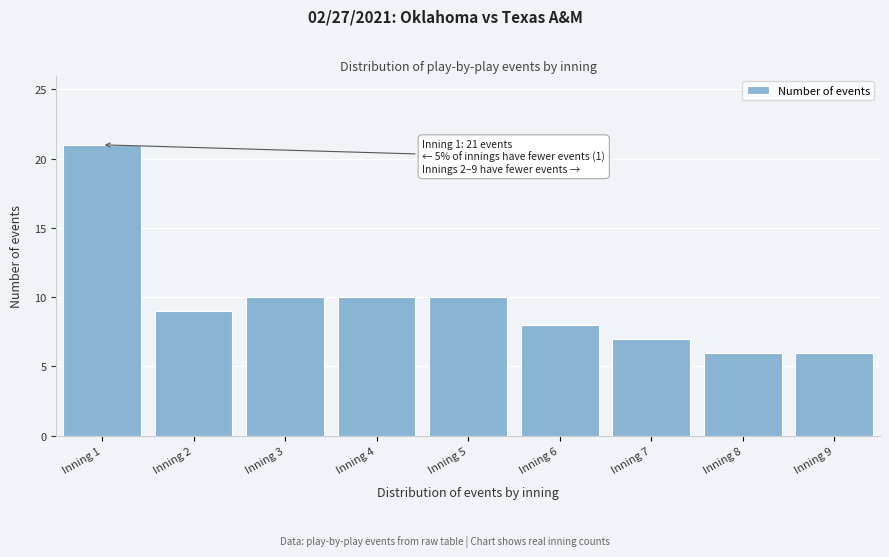

Reading right to left, list all the values displayed in this chart.

Inning 9=6	Inning 8=6	Inning 7=7	Inning 6=8	Inning 5=10	Inning 4=10	Inning 3=10	Inning 2=9	Inning 1=21